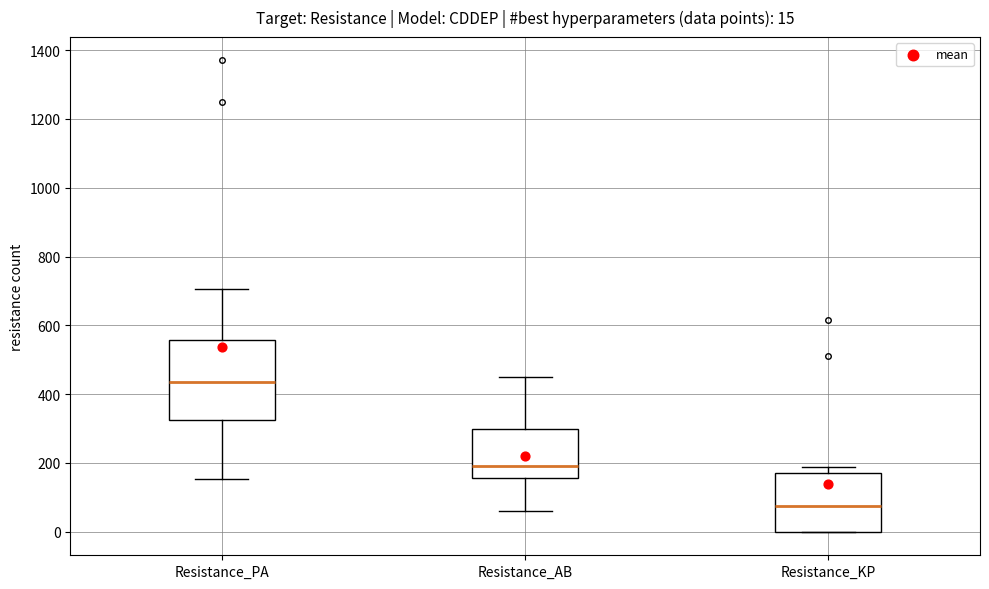

Which box is the tallest, from its lower edge to its upper edge?

Resistance_PA